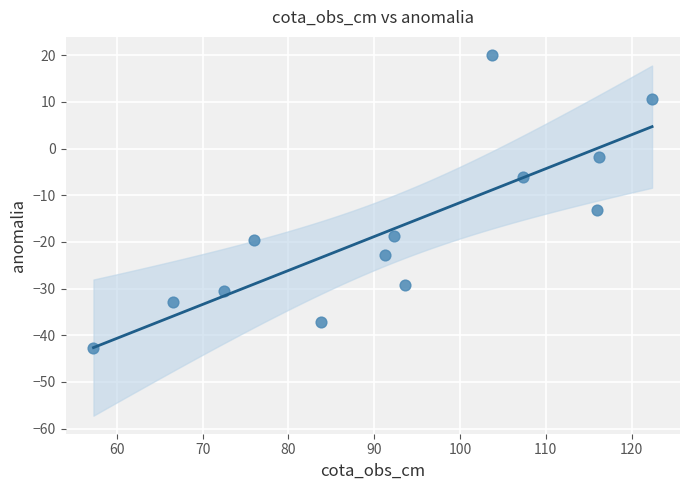

What is the range of Y values (max minus min)?

62.8